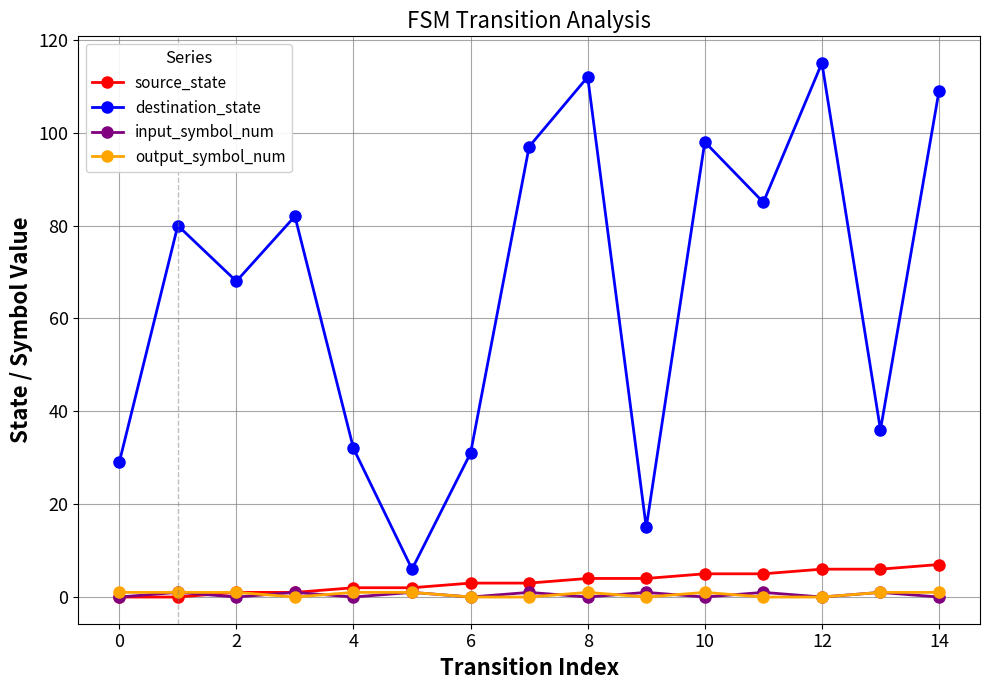

What is the maximum value for source_state?

7